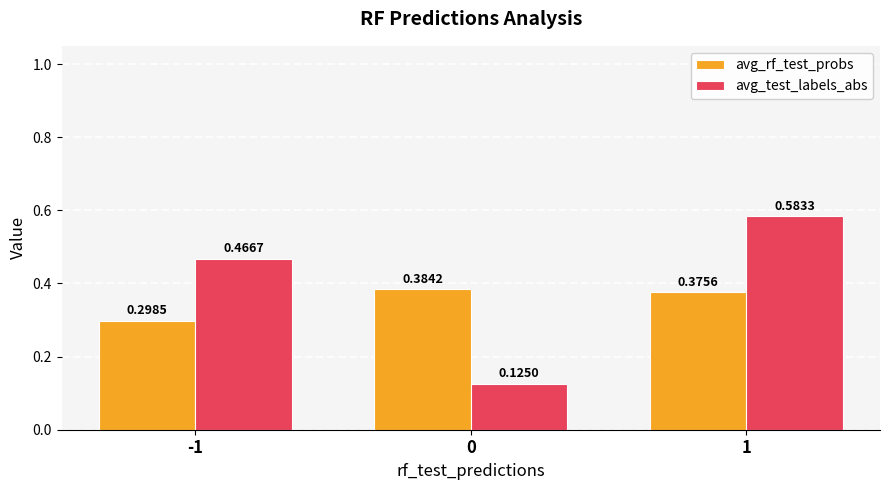

Which series has the largest total across all categories?

avg_test_labels_abs